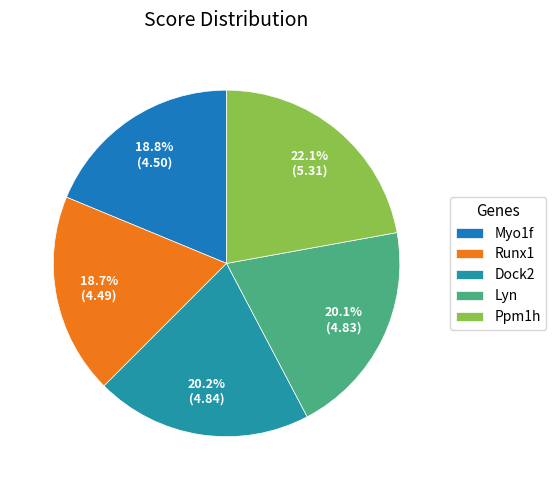

Which slice is the largest?

Ppm1h